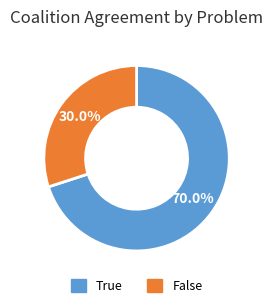

To the nearest percent, what portion does True represent?

70%